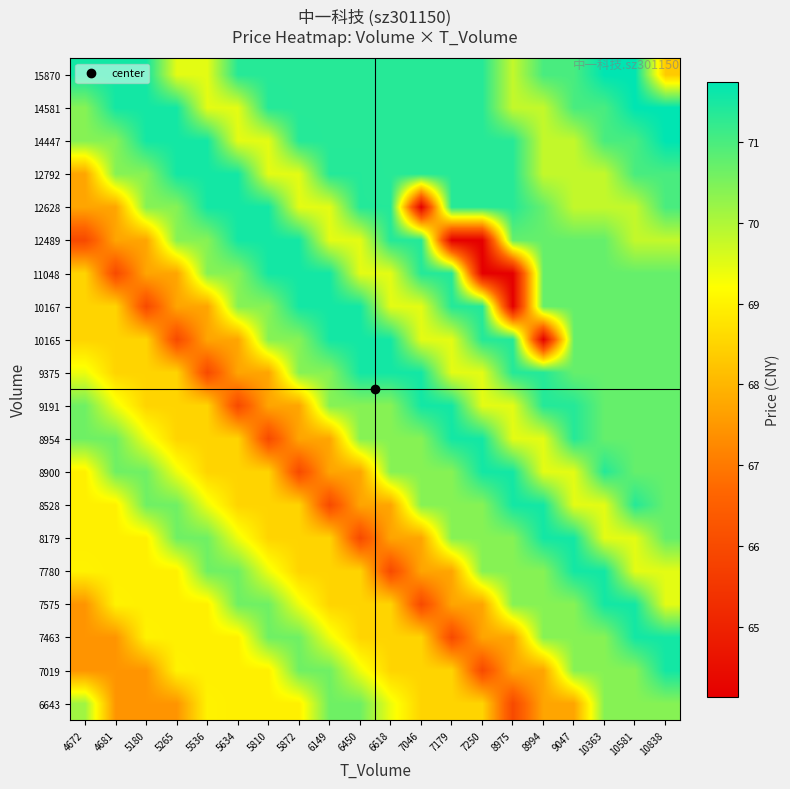

Reading left to right, list all the values displayed in this chart.

6643: 4672=70.1	4681=67.5	5180=67.5	5265=67.5	5536=69.0	5634=69.0	5810=69.0	5872=69.0	6149=70.6	6450=70.6	6618=69.4	7046=68.5	7179=68.5	7250=68.5	8975=66.0	8994=67.7	9047=67.7	10363=70.4	10581=70.4	10838=70.4
7019: 4672=67.5	4681=67.5	5180=67.5	5265=69.0	5536=69.0	5634=69.0	5810=69.0	5872=70.6	6149=70.6	6450=69.4	6618=68.5	7046=68.5	7179=68.5	7250=66.0	8975=67.7	8994=67.7	9047=70.4	10363=70.4	10581=70.4	10838=71.5
7463: 4672=67.5	4681=67.5	5180=69.0	5265=69.0	5536=69.0	5634=69.0	5810=70.6	5872=70.6	6149=69.4	6450=68.5	6618=68.5	7046=68.5	7179=66.0	7250=67.7	8975=67.7	8994=70.4	9047=70.4	10363=70.4	10581=71.5	10838=71.5
7575: 4672=67.5	4681=69.0	5180=69.0	5265=69.0	5536=69.0	5634=70.6	5810=70.6	5872=69.4	6149=68.5	6450=68.5	6618=68.5	7046=66.0	7179=67.7	7250=67.7	8975=70.4	8994=70.4	9047=70.4	10363=71.5	10581=71.5	10838=69.5
7780: 4672=69.0	4681=69.0	5180=69.0	5265=69.0	5536=70.6	5634=70.6	5810=69.4	5872=68.5	6149=68.5	6450=68.5	6618=66.0	7046=67.7	7179=67.7	7250=70.4	8975=70.4	8994=70.4	9047=71.5	10363=71.5	10581=69.5	10838=69.5
8179: 4672=69.0	4681=69.0	5180=69.0	5265=70.6	5536=70.6	5634=69.4	5810=68.5	5872=68.5	6149=68.5	6450=66.0	6618=67.7	7046=67.7	7179=70.4	7250=70.4	8975=70.4	8994=71.5	9047=71.5	10363=69.5	10581=69.5	10838=70.7
8528: 4672=69.0	4681=69.0	5180=70.6	5265=70.6	5536=69.4	5634=68.5	5810=68.5	5872=68.5	6149=66.0	6450=67.7	6618=67.7	7046=70.4	7179=70.4	7250=70.4	8975=71.5	8994=71.5	9047=69.5	10363=69.5	10581=71.4	10838=70.7
8900: 4672=69.0	4681=70.6	5180=70.6	5265=69.4	5536=68.5	5634=68.5	5810=68.5	5872=66.0	6149=67.7	6450=67.7	6618=70.4	7046=70.4	7179=70.4	7250=71.5	8975=71.5	8994=69.5	9047=69.5	10363=71.4	10581=70.7	10838=70.7
8954: 4672=70.6	4681=70.6	5180=69.4	5265=68.5	5536=68.5	5634=68.5	5810=66.0	5872=67.7	6149=67.7	6450=70.4	6618=70.4	7046=70.4	7179=71.5	7250=71.5	8975=69.5	8994=69.5	9047=71.4	10363=70.7	10581=70.7	10838=70.7
9191: 4672=70.6	4681=69.4	5180=68.5	5265=68.5	5536=68.5	5634=66.0	5810=67.7	5872=67.7	6149=70.4	6450=70.4	6618=70.4	7046=71.5	7179=71.5	7250=69.5	8975=69.5	8994=71.4	9047=71.4	10363=70.7	10581=70.7	10838=70.7
9375: 4672=69.4	4681=68.5	5180=68.5	5265=68.5	5536=66.0	5634=67.7	5810=67.7	5872=70.4	6149=70.4	6450=71.5	6618=71.5	7046=71.5	7179=69.5	7250=69.5	8975=71.4	8994=71.4	9047=70.7	10363=70.7	10581=70.7	10838=70.7
10165: 4672=68.5	4681=68.5	5180=68.5	5265=66.0	5536=67.7	5634=67.7	5810=70.4	5872=70.4	6149=71.5	6450=71.5	6618=71.5	7046=69.5	7179=69.5	7250=71.4	8975=71.4	8994=64.1	9047=70.7	10363=70.7	10581=70.7	10838=70.7
10167: 4672=68.5	4681=68.5	5180=66.0	5265=67.7	5536=67.7	5634=70.4	5810=70.4	5872=71.5	6149=71.5	6450=71.5	6618=69.5	7046=69.5	7179=71.4	7250=71.4	8975=64.1	8994=70.7	9047=70.7	10363=70.7	10581=70.7	10838=70.7
11048: 4672=68.5	4681=66.0	5180=67.7	5265=67.7	5536=70.4	5634=70.4	5810=71.5	5872=71.5	6149=71.5	6450=69.5	6618=69.5	7046=71.4	7179=71.4	7250=64.1	8975=64.1	8994=70.7	9047=70.7	10363=70.7	10581=70.7	10838=70.7
12489: 4672=66.0	4681=67.7	5180=67.7	5265=70.4	5536=70.4	5634=71.5	5810=71.5	5872=71.5	6149=69.5	6450=69.5	6618=71.4	7046=71.4	7179=64.1	7250=64.1	8975=70.7	8994=70.7	9047=70.7	10363=70.7	10581=69.8	10838=69.8
12628: 4672=67.7	4681=67.7	5180=70.4	5265=70.4	5536=71.5	5634=71.5	5810=71.5	5872=69.5	6149=69.5	6450=71.4	6618=71.4	7046=64.1	7179=71.3	7250=71.3	8975=71.3	8994=70.7	9047=69.8	10363=69.8	10581=69.8	10838=71.0
12792: 4672=67.7	4681=70.4	5180=70.4	5265=71.5	5536=71.5	5634=71.5	5810=69.5	5872=69.5	6149=71.4	6450=71.4	6618=71.3	7046=71.3	7179=71.3	7250=71.3	8975=71.3	8994=69.8	9047=69.8	10363=69.8	10581=71.0	10838=71.0
14447: 4672=70.4	4681=70.4	5180=71.5	5265=71.5	5536=71.5	5634=69.5	5810=69.5	5872=71.4	6149=71.3	6450=71.3	6618=71.3	7046=71.3	7179=71.3	7250=71.3	8975=71.3	8994=69.8	9047=69.8	10363=71.0	10581=71.0	10838=71.7
14581: 4672=70.4	4681=71.5	5180=71.5	5265=71.5	5536=69.5	5634=69.5	5810=71.4	5872=71.3	6149=71.3	6450=71.3	6618=71.3	7046=71.3	7179=71.3	7250=71.3	8975=69.8	8994=69.8	9047=71.0	10363=71.0	10581=71.7	10838=71.7
15870: 4672=71.5	4681=71.5	5180=71.5	5265=69.5	5536=69.5	5634=71.3	5810=71.3	5872=71.3	6149=71.3	6450=71.3	6618=71.3	7046=71.3	7179=71.3	7250=71.3	8975=69.8	8994=71.0	9047=71.0	10363=71.7	10581=71.7	10838=68.3